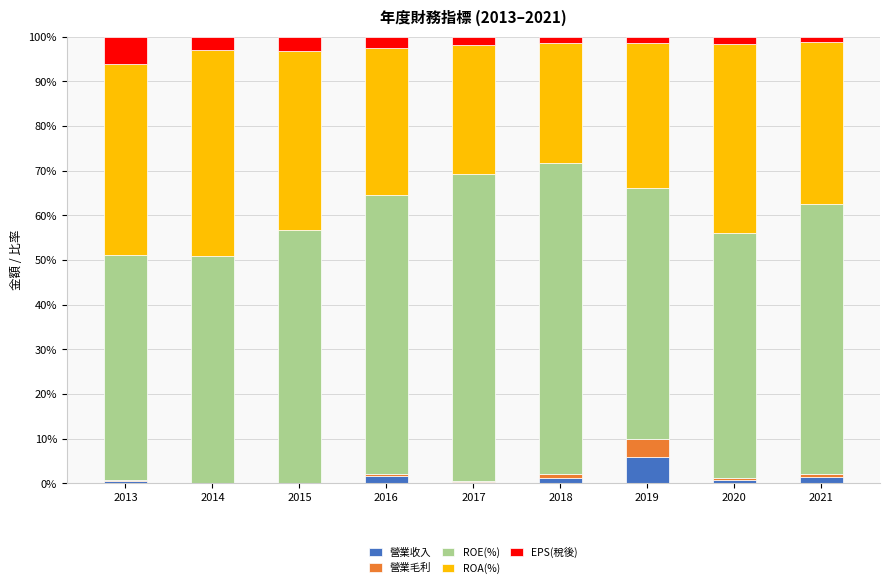

Is it true that 營業收入 equals 0.5 at 2013?

True